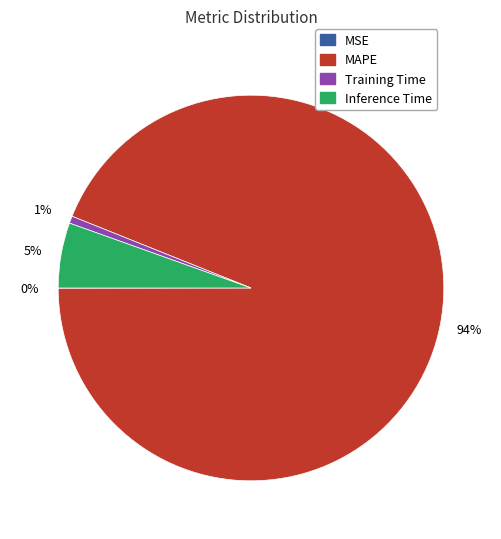

What percentage is the Training Time slice, to the nearest percent?

1%